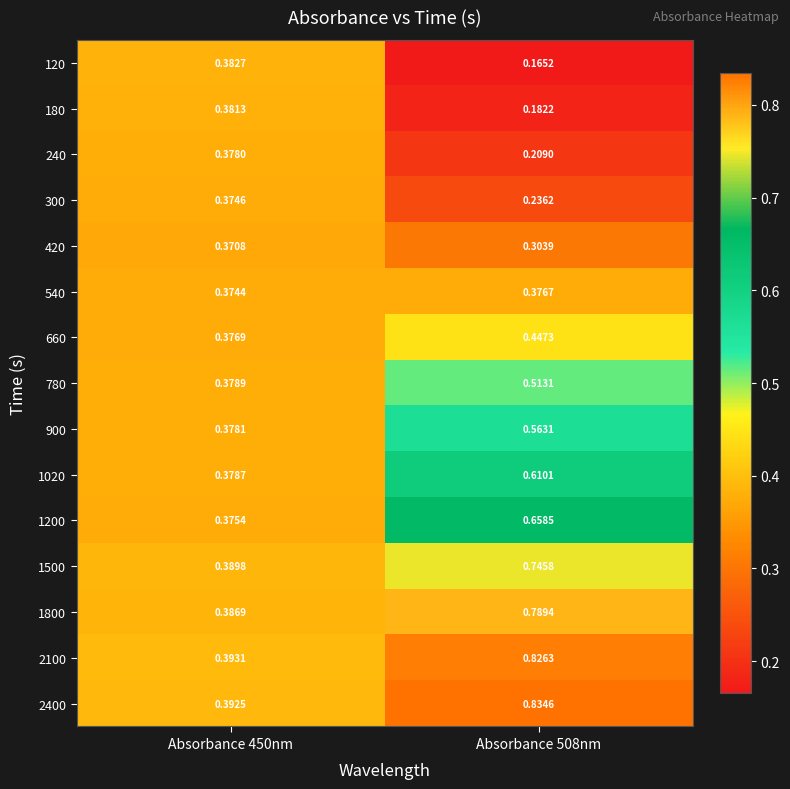

Is the value of 1800 at Absorbance 450nm greater than the value of 180 at Absorbance 450nm?

Yes